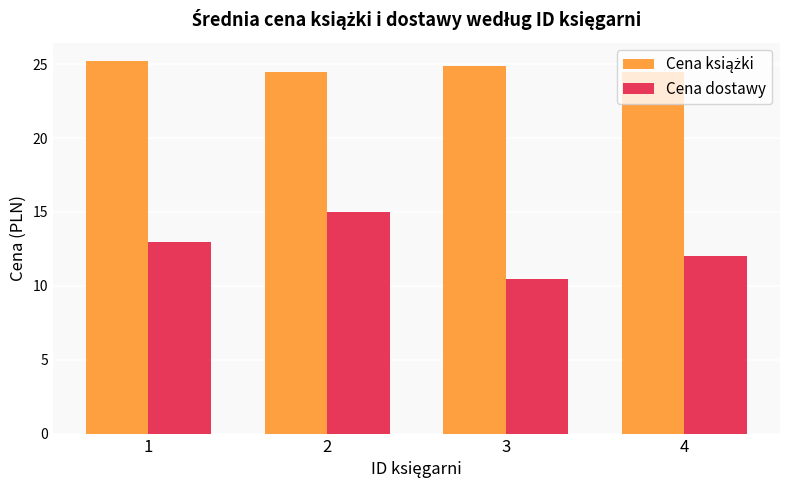

How many Cena dostawy values are between 12 and 15?

3